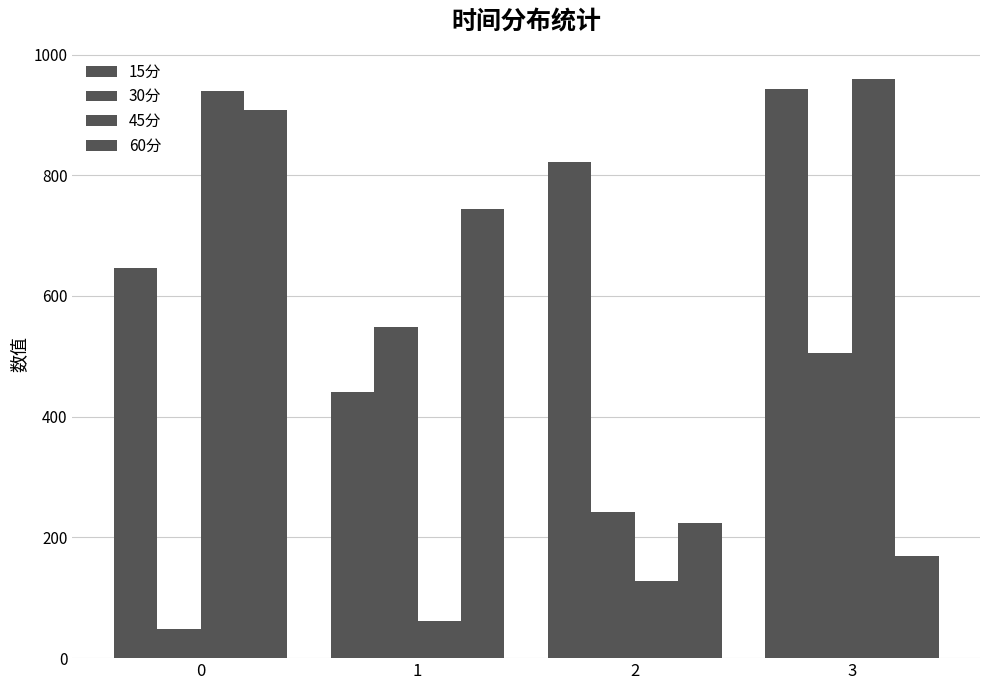

Does the chart contain stacked bars?

No